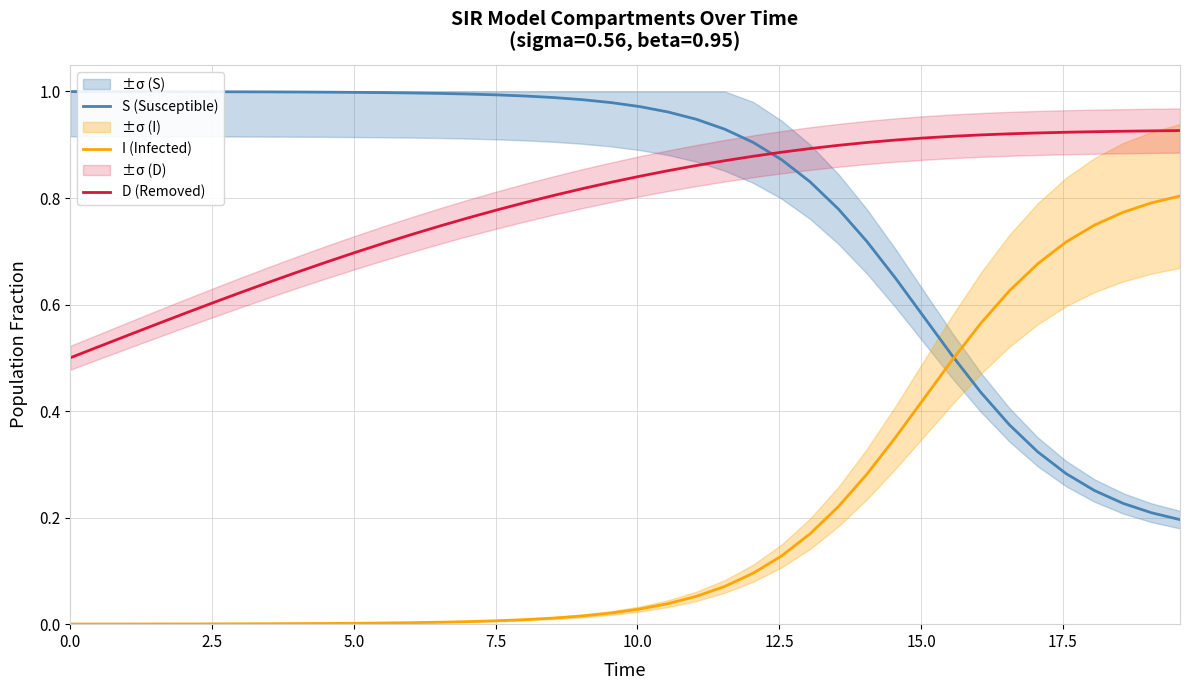

What is the difference between the highest and lowest values at 7.5?

1.0